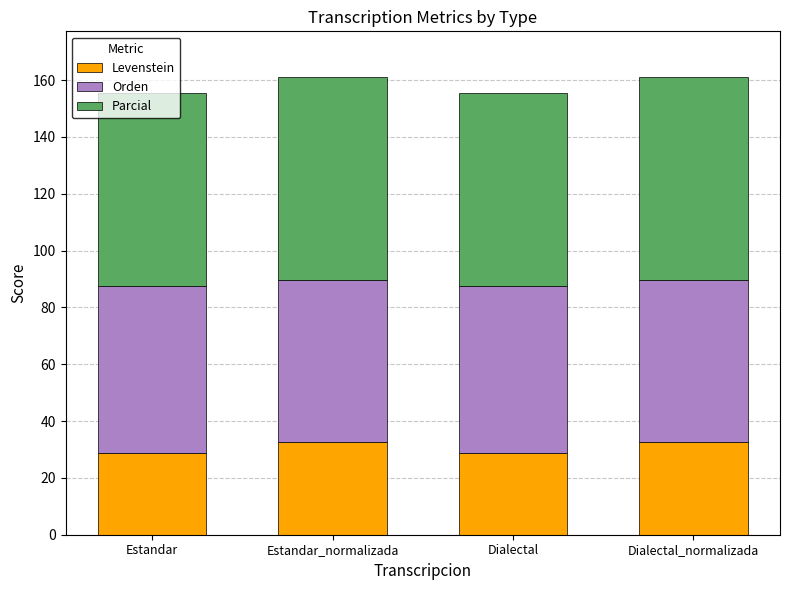

What is the difference between the maximum and second lowest values in the Levenstein series?

3.6